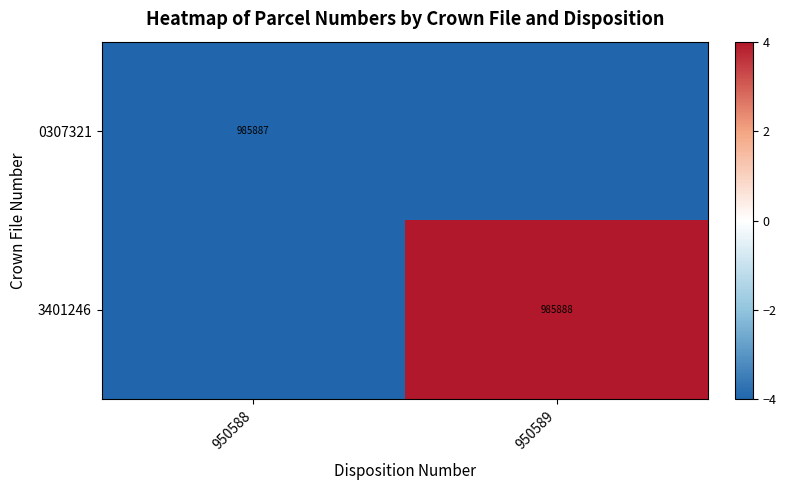

Is it true that 0307321 equals 985887 at 950588?

True